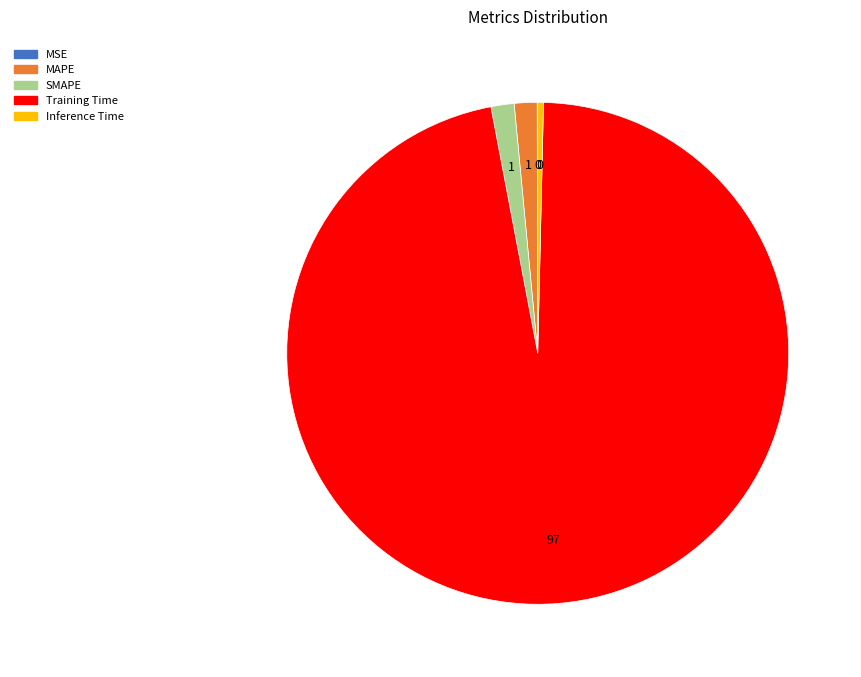

True or false: Training Time accounts for 87% of the total.

False